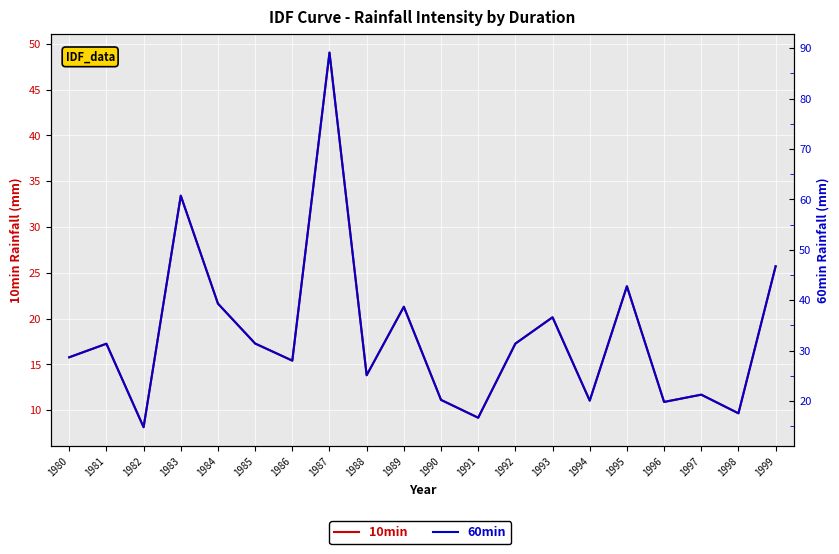

Rank the series by their maximum value, from highest to lowest.

60min, 10min